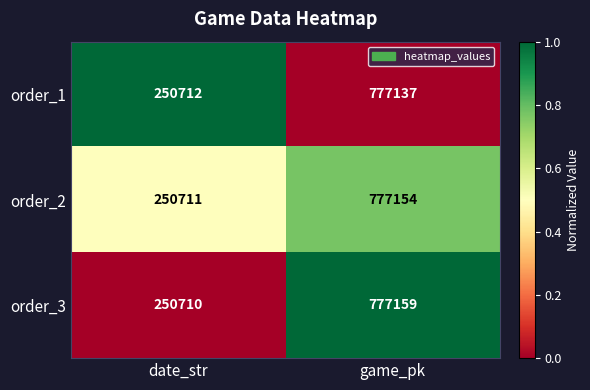

What is the total value across all series at date_str?

752133